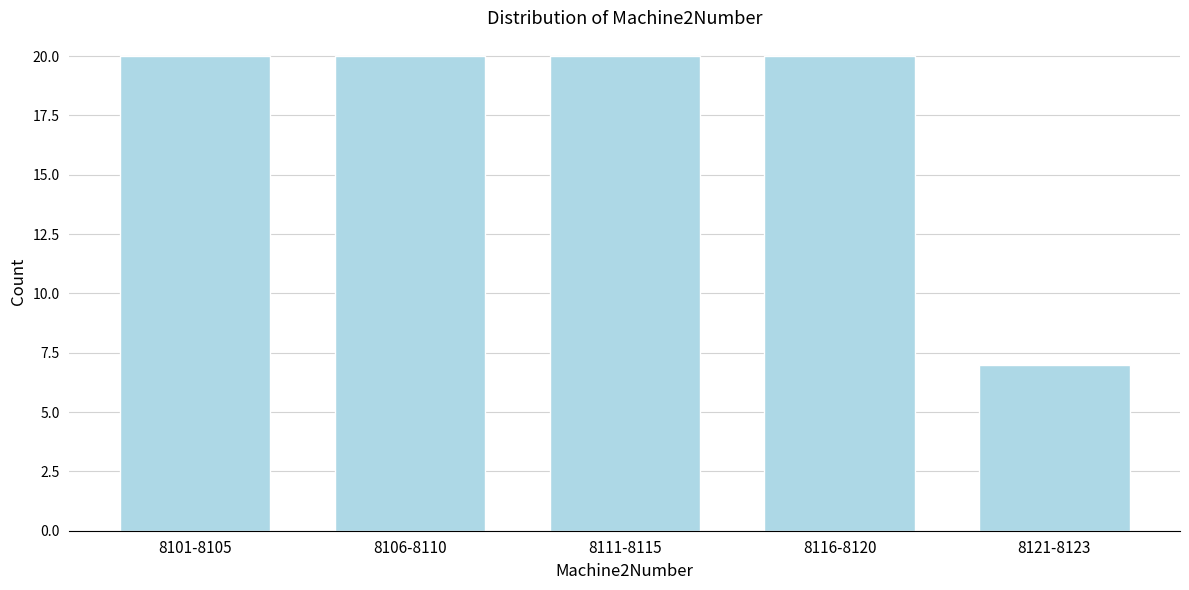

Reading right to left, transcribe all the data shown in this chart.

8121-8123=7	8116-8120=20	8111-8115=20	8106-8110=20	8101-8105=20